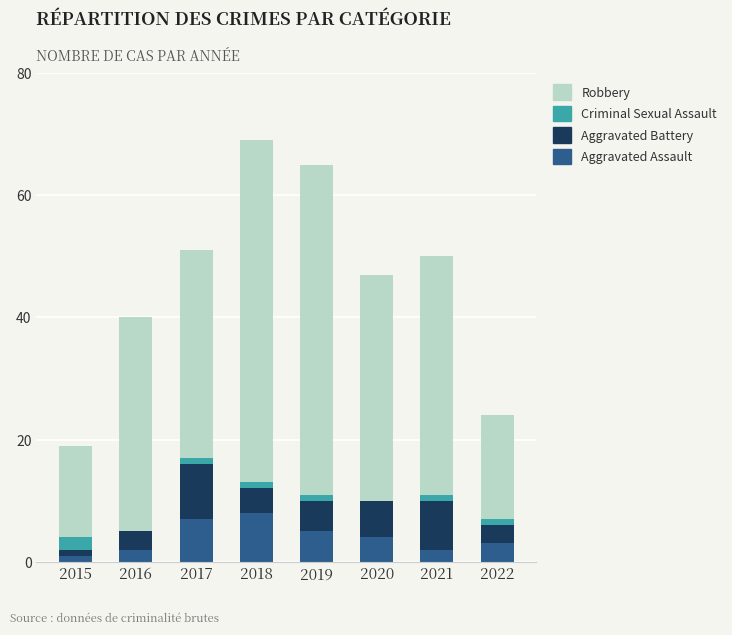

What is the maximum value for Aggravated Assault?

8